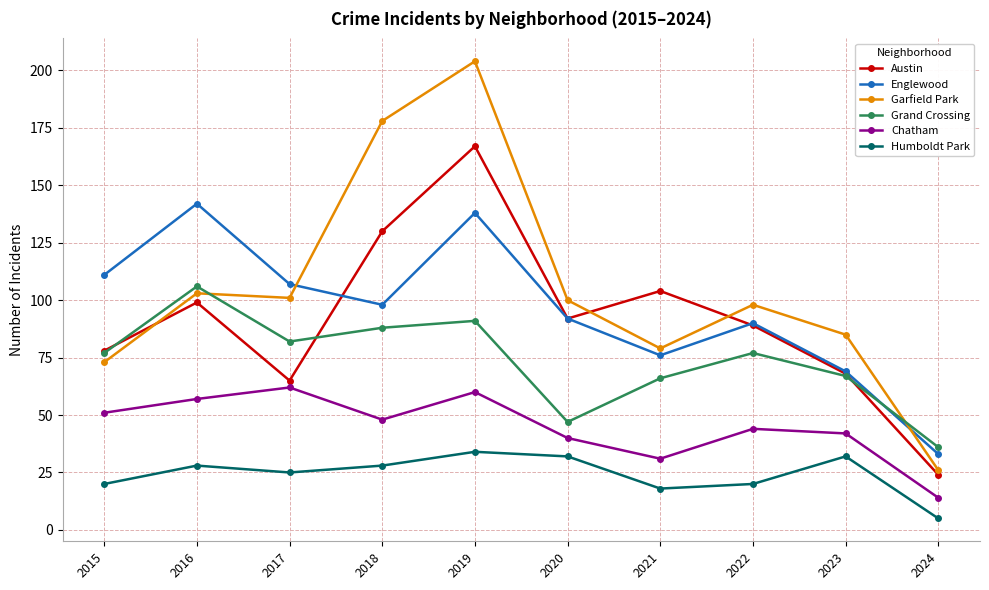

Reading left to right, what are all the values shown in this chart?

Austin: 78	99	65	130	167	92	104	89	68	24
Englewood: 111	142	107	98	138	92	76	90	69	33
Garfield Park: 73	103	101	178	204	100	79	98	85	26
Grand Crossing: 77	106	82	88	91	47	66	77	67	36
Chatham: 51	57	62	48	60	40	31	44	42	14
Humboldt Park: 20	28	25	28	34	32	18	20	32	5